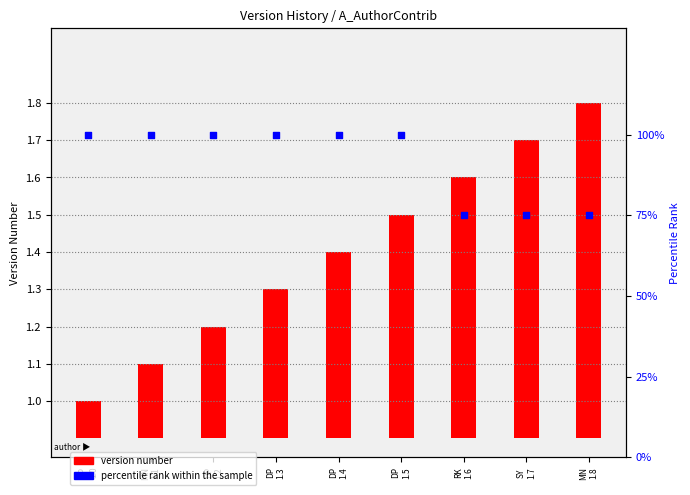

At which category is the sum across all series the highest?

DP
1.5